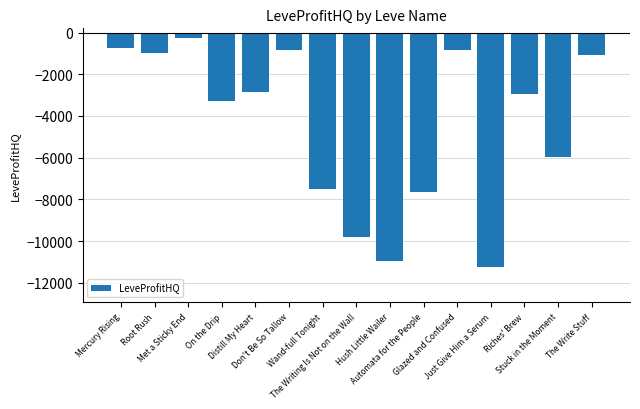

What is the minimum value shown in the chart?

-11240.5